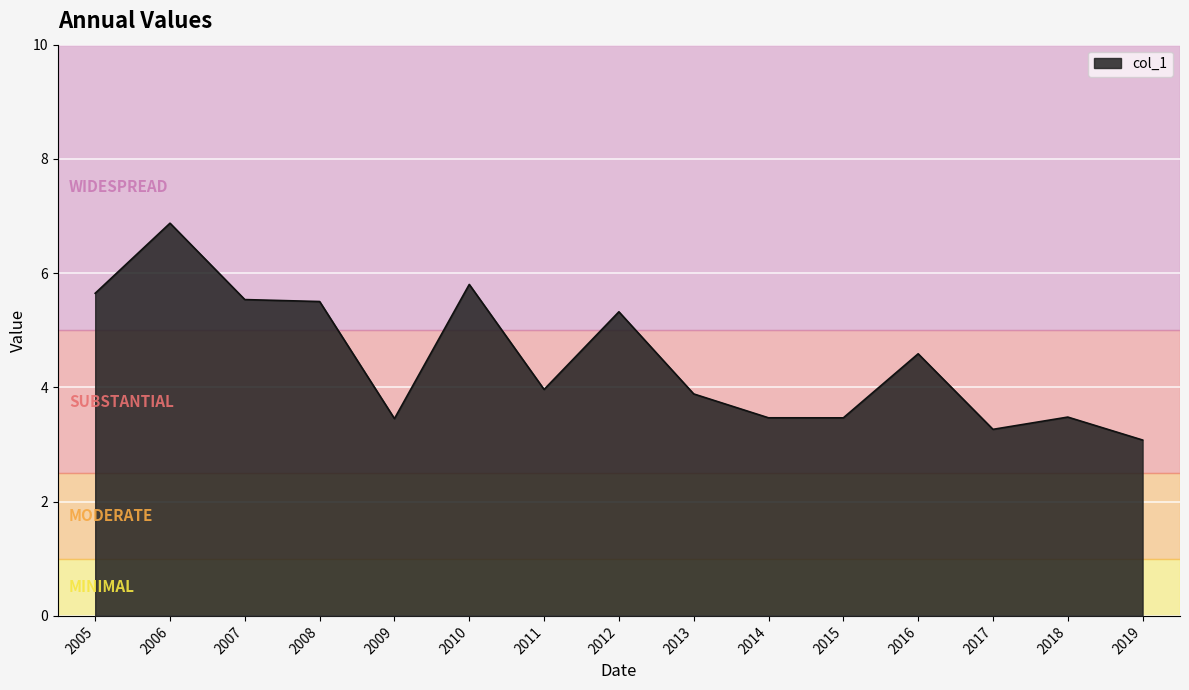

Reading left to right, extract all data points from this chart.

5.6	6.9	5.5	5.5	3.5	5.8	4.0	5.3	3.9	3.5	3.5	4.6	3.3	3.5	3.1